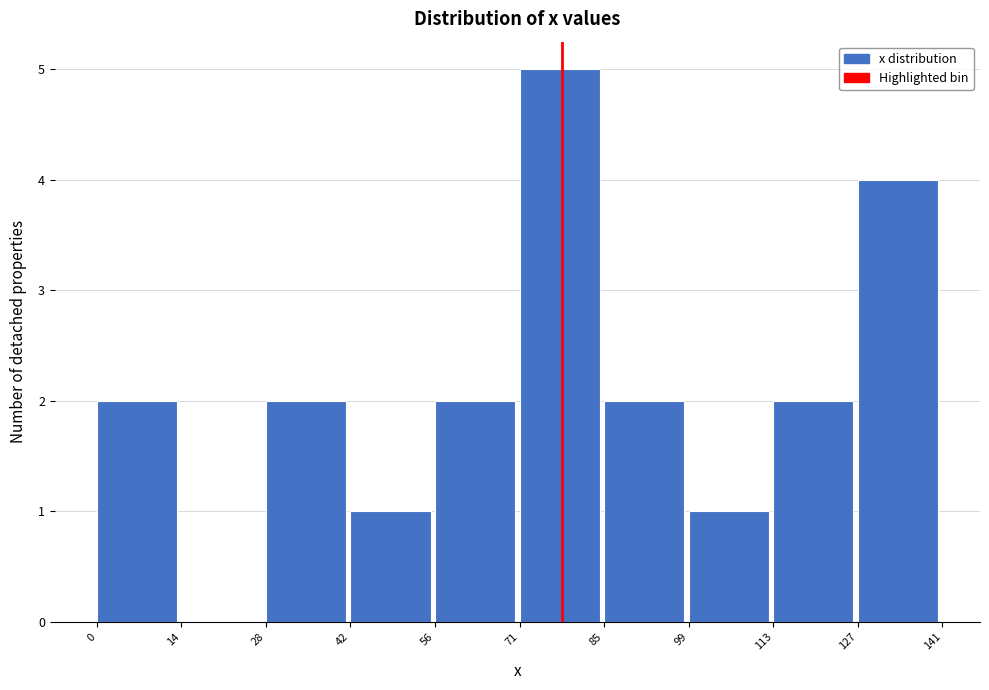

Which range on the x-axis has the tallest bar?

71 to 85